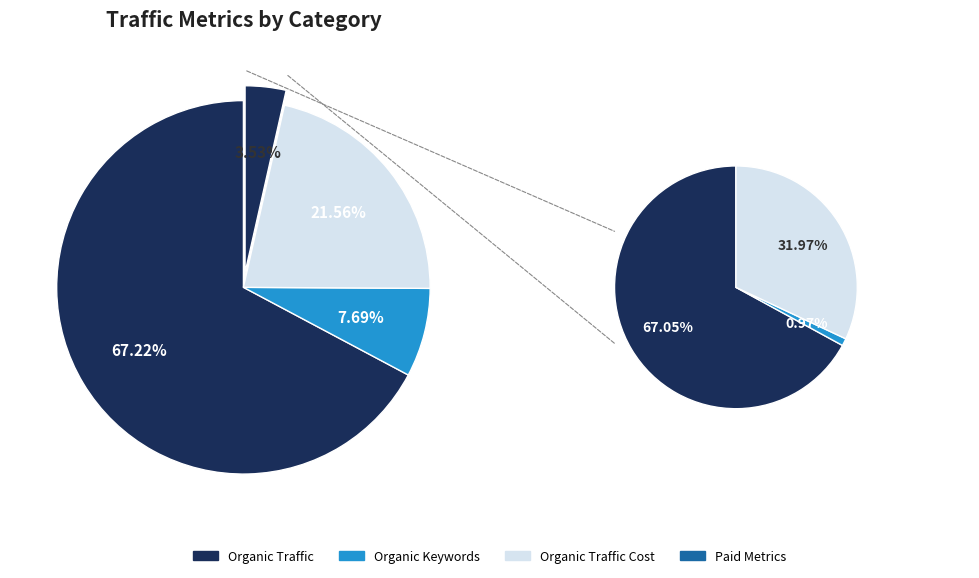

Which has a higher value, Organic Keywords or Organic Traffic Cost?

Organic Traffic Cost